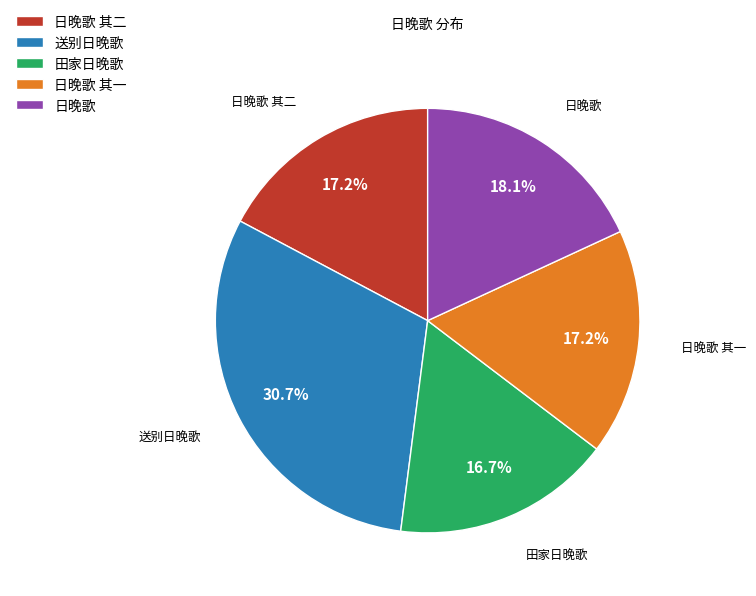

How many slices are in this pie chart?

5